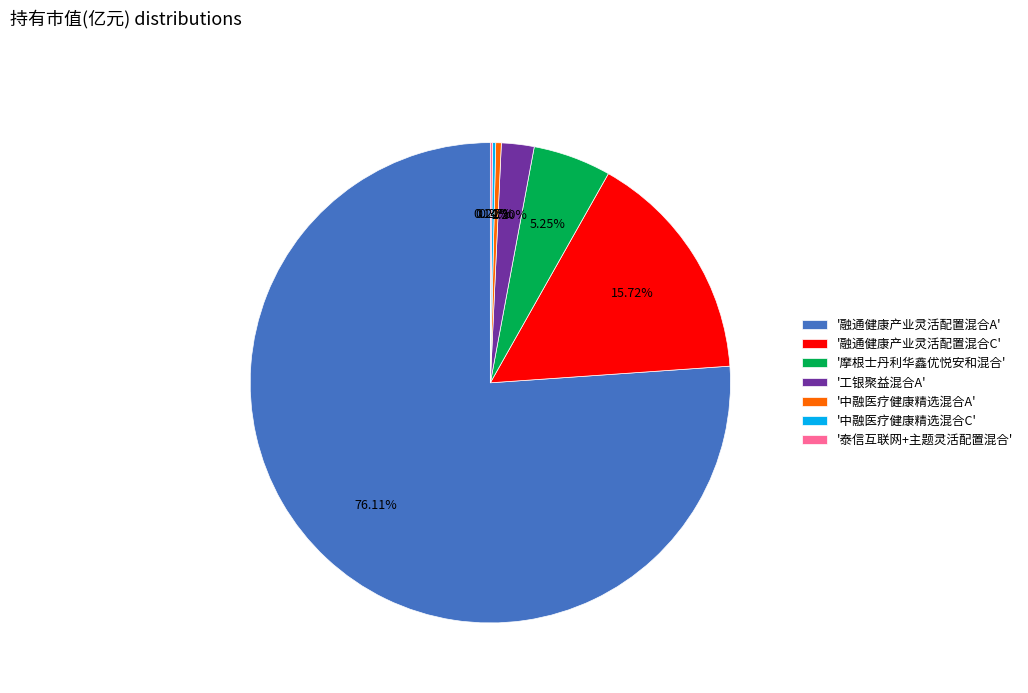

Which category has the biggest portion of the pie?

'融通健康产业灵活配置混合A'